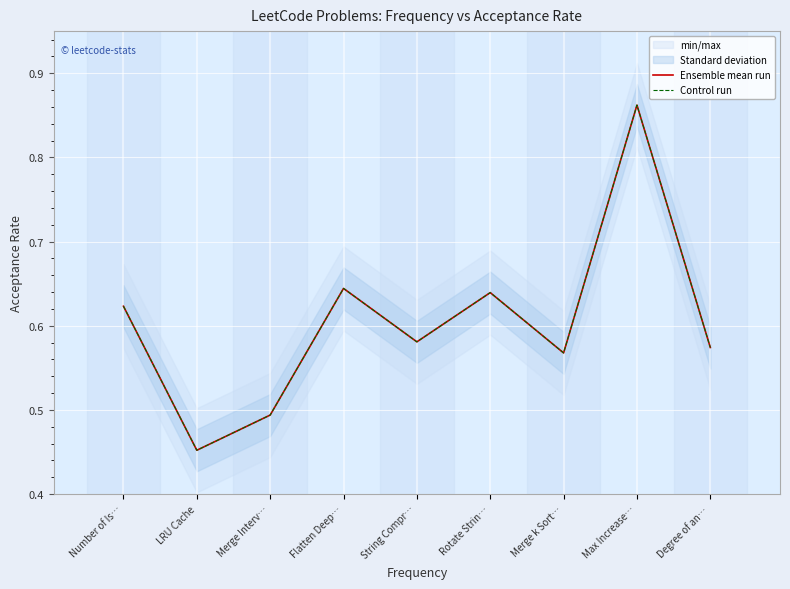

What is the difference between the maximum and second lowest values in the Ensemble mean run series?

0.4